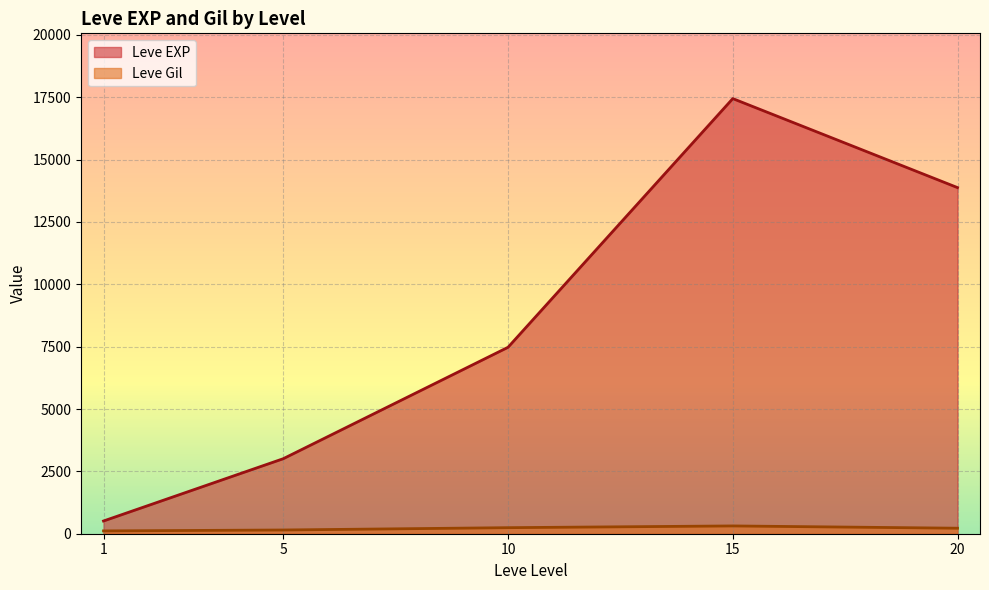

Rank the series by their average value, from highest to lowest.

Leve EXP, Leve Gil